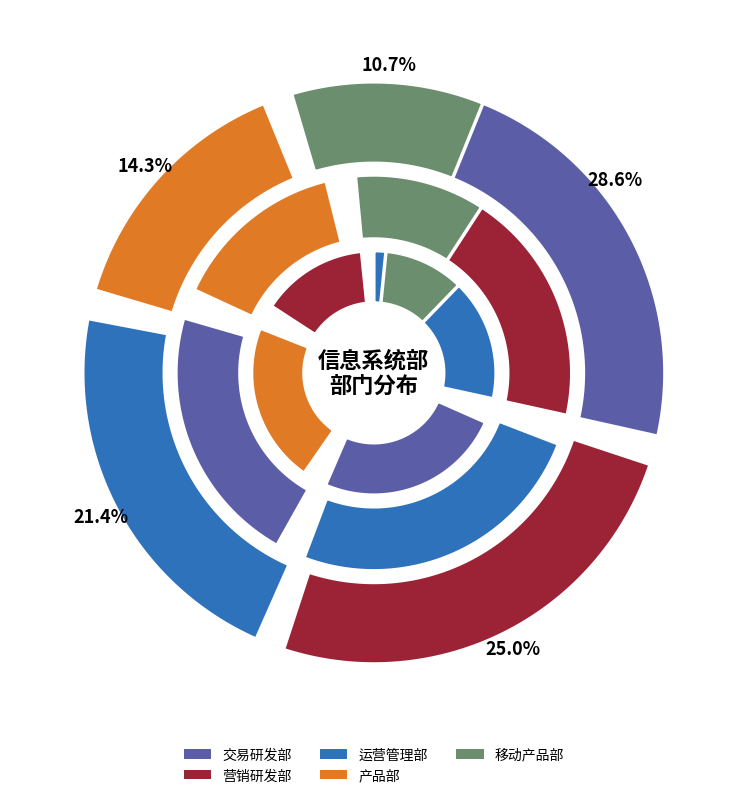

Which category has the biggest portion of the pie?

交易研发部